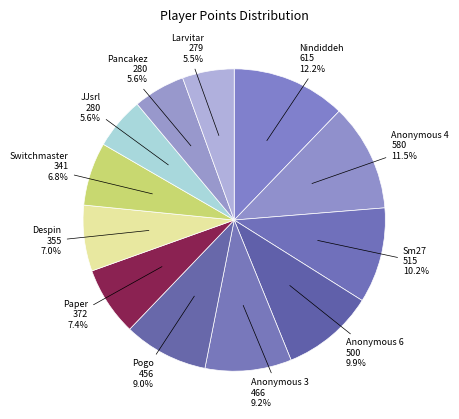

What is the smallest slice in the pie chart?

Larvitar